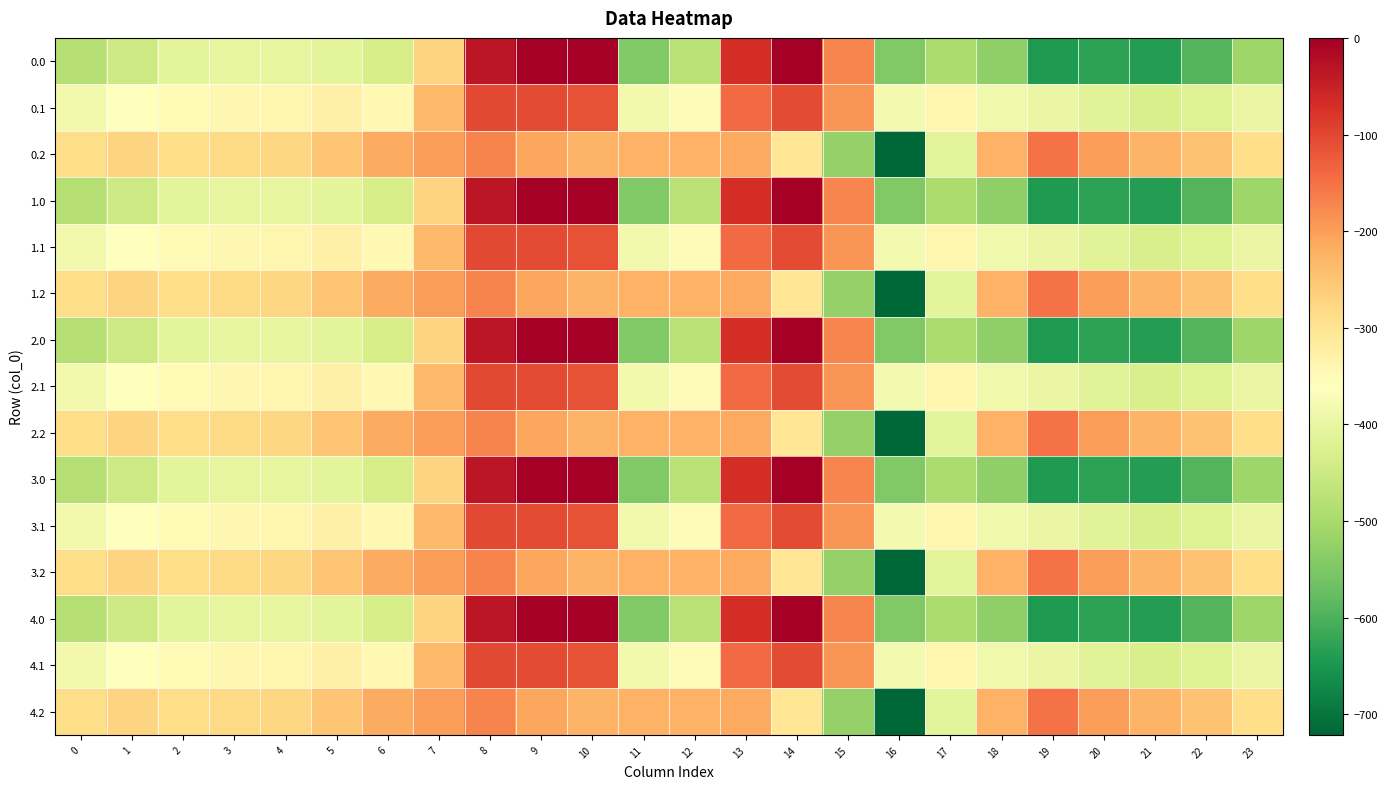

Reading left to right, what are all the values shown in this chart?

0.0: 0=-482.0	1=-449.5	2=-410.3	3=-404.4	4=-404.9	5=-410.8	6=-435.0	7=-270.7	8=-35.0	9=0.0	10=0.0	11=-544.3	12=-477.2	13=-70.2	14=-0.3	15=-172.8	16=-545.4	17=-493.8	18=-529.6	19=-644.5	20=-629.9	21=-638.4	22=-592.3	23=-511.3
0.1: 0=-384.6	1=-361.1	2=-347.9	3=-342.7	4=-339.6	5=-329.5	6=-345.2	7=-234.9	8=-102.3	9=-104.8	10=-114.0	11=-384.7	12=-350.8	13=-141.2	14=-105.5	15=-190.4	16=-380.5	17=-340.1	18=-388.5	19=-399.7	20=-414.5	21=-432.4	22=-419.9	23=-399.4
0.2: 0=-287.1	1=-272.7	2=-285.5	3=-281.0	4=-274.4	5=-248.1	6=-216.4	7=-199.0	8=-169.5	9=-209.6	10=-228.0	11=-225.2	12=-224.3	13=-212.2	14=-301.9	15=-522.2	16=-721.2	17=-409.5	18=-223.1	19=-151.1	20=-199.2	21=-226.4	22=-247.4	23=-287.5
1.0: 0=-482.0	1=-449.5	2=-410.3	3=-404.4	4=-404.9	5=-410.8	6=-435.0	7=-270.7	8=-35.0	9=0.0	10=0.0	11=-544.3	12=-477.2	13=-70.2	14=-0.3	15=-172.8	16=-545.4	17=-493.8	18=-529.6	19=-644.5	20=-629.9	21=-638.4	22=-592.3	23=-511.3
1.1: 0=-384.6	1=-361.1	2=-347.9	3=-342.7	4=-339.6	5=-329.5	6=-345.2	7=-234.9	8=-102.3	9=-104.8	10=-114.0	11=-384.7	12=-350.8	13=-141.2	14=-105.5	15=-190.4	16=-380.5	17=-340.1	18=-388.5	19=-399.7	20=-414.5	21=-432.4	22=-419.9	23=-399.4
1.2: 0=-287.1	1=-272.7	2=-285.5	3=-281.0	4=-274.4	5=-248.1	6=-216.4	7=-199.0	8=-169.5	9=-209.6	10=-228.0	11=-225.2	12=-224.3	13=-212.2	14=-301.9	15=-522.2	16=-721.2	17=-409.5	18=-223.1	19=-151.1	20=-199.2	21=-226.4	22=-247.4	23=-287.5
2.0: 0=-482.0	1=-449.5	2=-410.3	3=-404.4	4=-404.9	5=-410.8	6=-435.0	7=-270.7	8=-35.0	9=0.0	10=0.0	11=-544.3	12=-477.2	13=-70.2	14=-0.3	15=-172.8	16=-545.4	17=-493.8	18=-529.6	19=-644.5	20=-629.9	21=-638.4	22=-592.3	23=-511.3
2.1: 0=-384.6	1=-361.1	2=-347.9	3=-342.7	4=-339.6	5=-329.5	6=-345.2	7=-234.9	8=-102.3	9=-104.8	10=-114.0	11=-384.7	12=-350.8	13=-141.2	14=-105.5	15=-190.4	16=-380.5	17=-340.1	18=-388.5	19=-399.7	20=-414.5	21=-432.4	22=-419.9	23=-399.4
2.2: 0=-287.1	1=-272.7	2=-285.5	3=-281.0	4=-274.4	5=-248.1	6=-216.4	7=-199.0	8=-169.5	9=-209.6	10=-228.0	11=-225.2	12=-224.3	13=-212.2	14=-301.9	15=-522.2	16=-721.2	17=-409.5	18=-223.1	19=-151.1	20=-199.2	21=-226.4	22=-247.4	23=-287.5
3.0: 0=-482.0	1=-449.5	2=-410.3	3=-404.4	4=-404.9	5=-410.8	6=-435.0	7=-270.7	8=-35.0	9=0.0	10=0.0	11=-544.3	12=-477.2	13=-70.2	14=-0.3	15=-172.8	16=-545.4	17=-493.8	18=-529.6	19=-644.5	20=-629.9	21=-638.4	22=-592.3	23=-511.3
3.1: 0=-384.6	1=-361.1	2=-347.9	3=-342.7	4=-339.6	5=-329.5	6=-345.2	7=-234.9	8=-102.3	9=-104.8	10=-114.0	11=-384.7	12=-350.8	13=-141.2	14=-105.5	15=-190.4	16=-380.5	17=-340.1	18=-388.5	19=-399.7	20=-414.5	21=-432.4	22=-419.9	23=-399.4
3.2: 0=-287.1	1=-272.7	2=-285.5	3=-281.0	4=-274.4	5=-248.1	6=-216.4	7=-199.0	8=-169.5	9=-209.6	10=-228.0	11=-225.2	12=-224.3	13=-212.2	14=-301.9	15=-522.2	16=-721.2	17=-409.5	18=-223.1	19=-151.1	20=-199.2	21=-226.4	22=-247.4	23=-287.5
4.0: 0=-482.0	1=-449.5	2=-410.3	3=-404.4	4=-404.9	5=-410.8	6=-435.0	7=-270.7	8=-35.0	9=0.0	10=0.0	11=-544.3	12=-477.2	13=-70.2	14=-0.3	15=-172.8	16=-545.4	17=-493.8	18=-529.6	19=-644.5	20=-629.9	21=-638.4	22=-592.3	23=-511.3
4.1: 0=-384.6	1=-361.1	2=-347.9	3=-342.7	4=-339.6	5=-329.5	6=-345.2	7=-234.9	8=-102.3	9=-104.8	10=-114.0	11=-384.7	12=-350.8	13=-141.2	14=-105.5	15=-190.4	16=-380.5	17=-340.1	18=-388.5	19=-399.7	20=-414.5	21=-432.4	22=-419.9	23=-399.4
4.2: 0=-287.1	1=-272.7	2=-285.5	3=-281.0	4=-274.4	5=-248.1	6=-216.4	7=-199.0	8=-169.5	9=-209.6	10=-228.0	11=-225.2	12=-224.3	13=-212.2	14=-301.9	15=-522.2	16=-721.2	17=-409.5	18=-223.1	19=-151.1	20=-199.2	21=-226.4	22=-247.4	23=-287.5